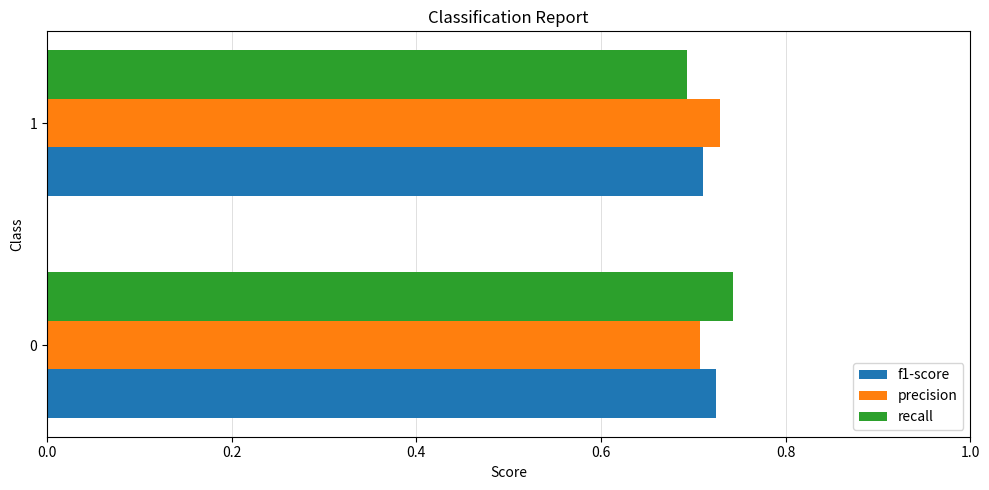

The precision series shows 0.7 at 1. True or false?

True